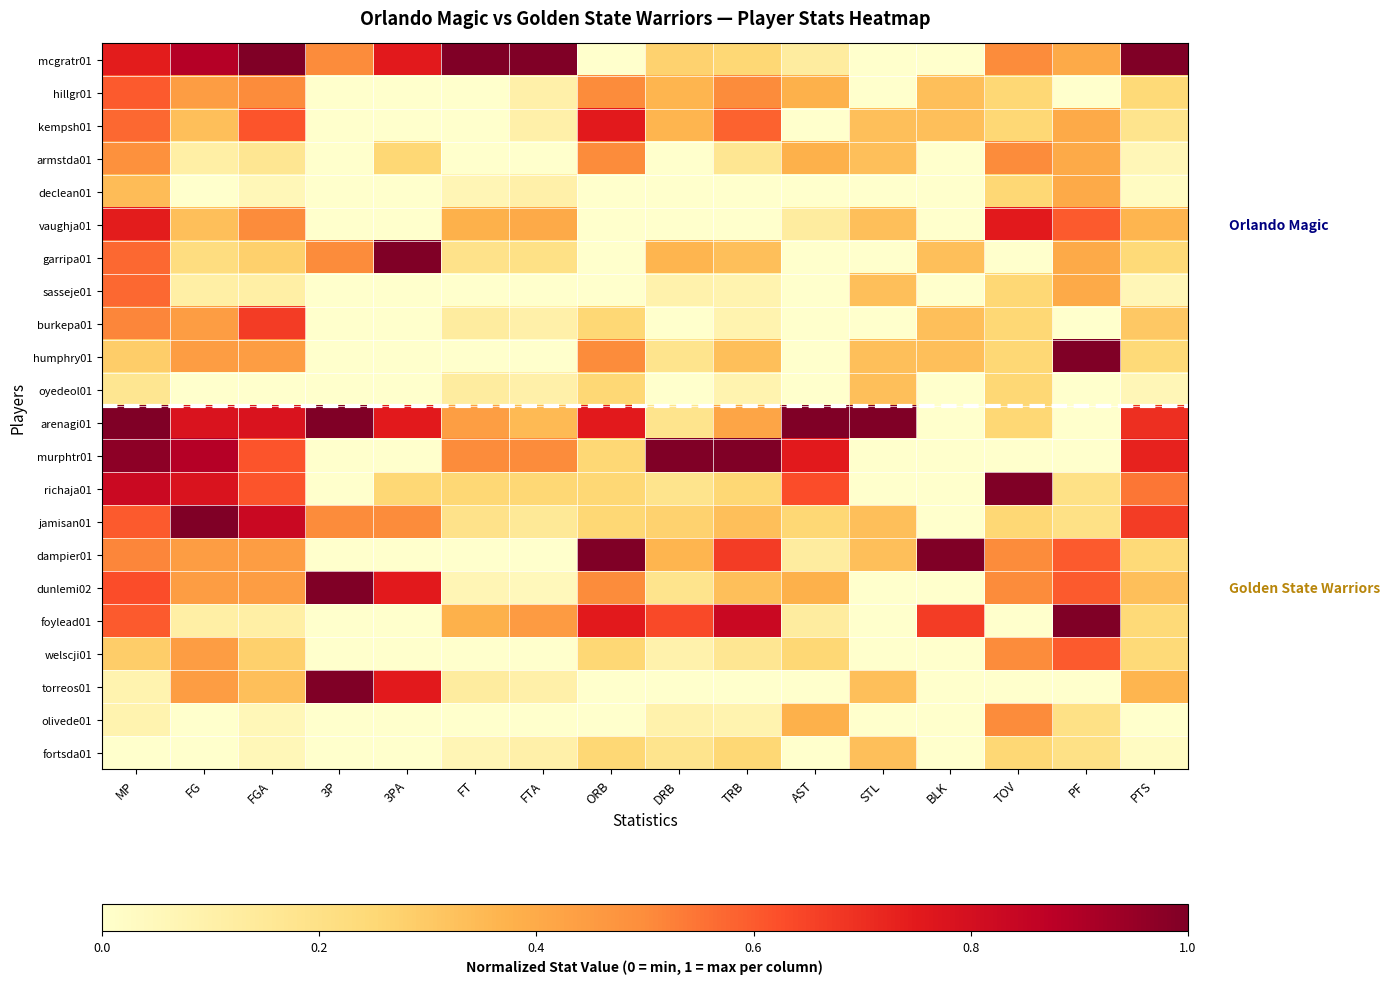

At which category is the sum across all series the highest?

MP